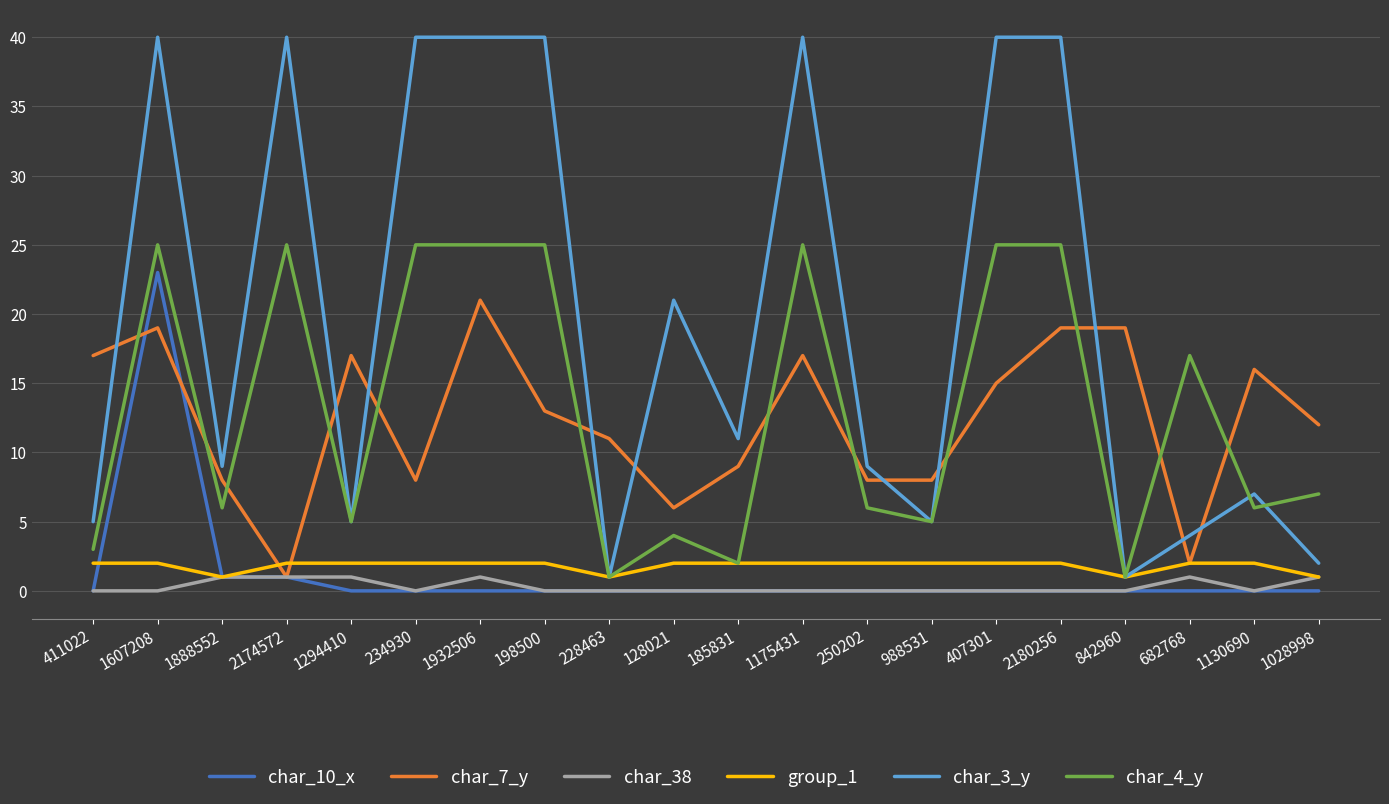

Which series has the largest total across all categories?

char_3_y